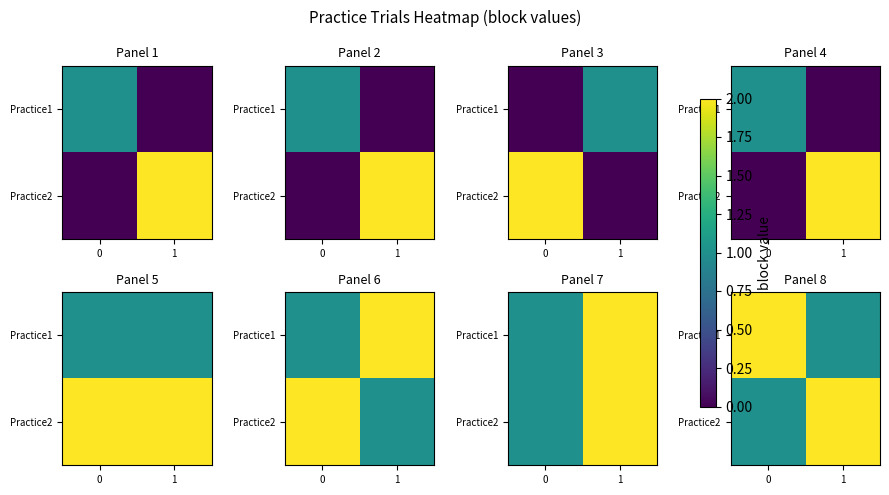

Count the Practice2 values in the range 1 to 2.

2